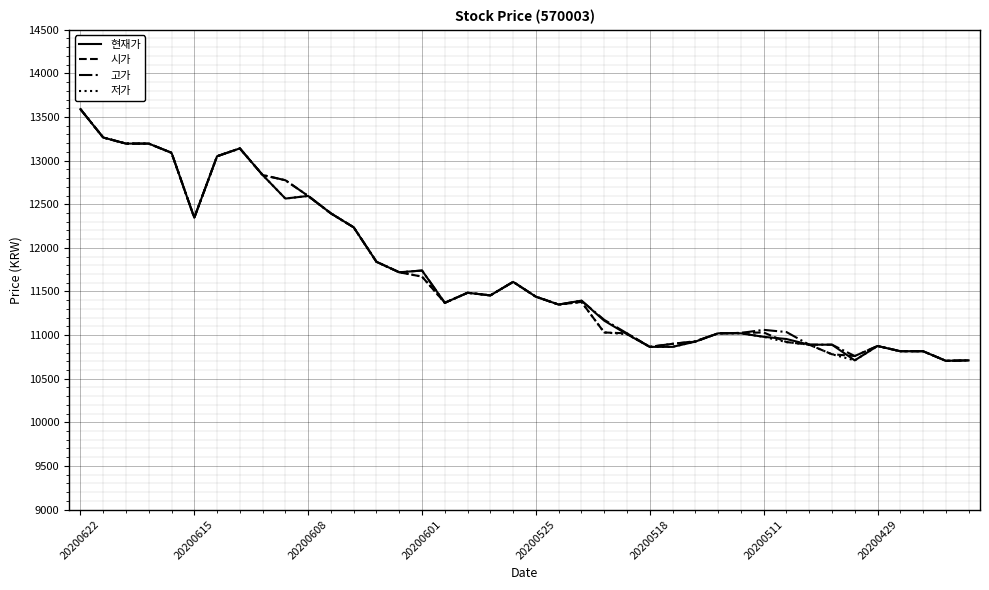

What is the maximum value shown in the chart?

13590